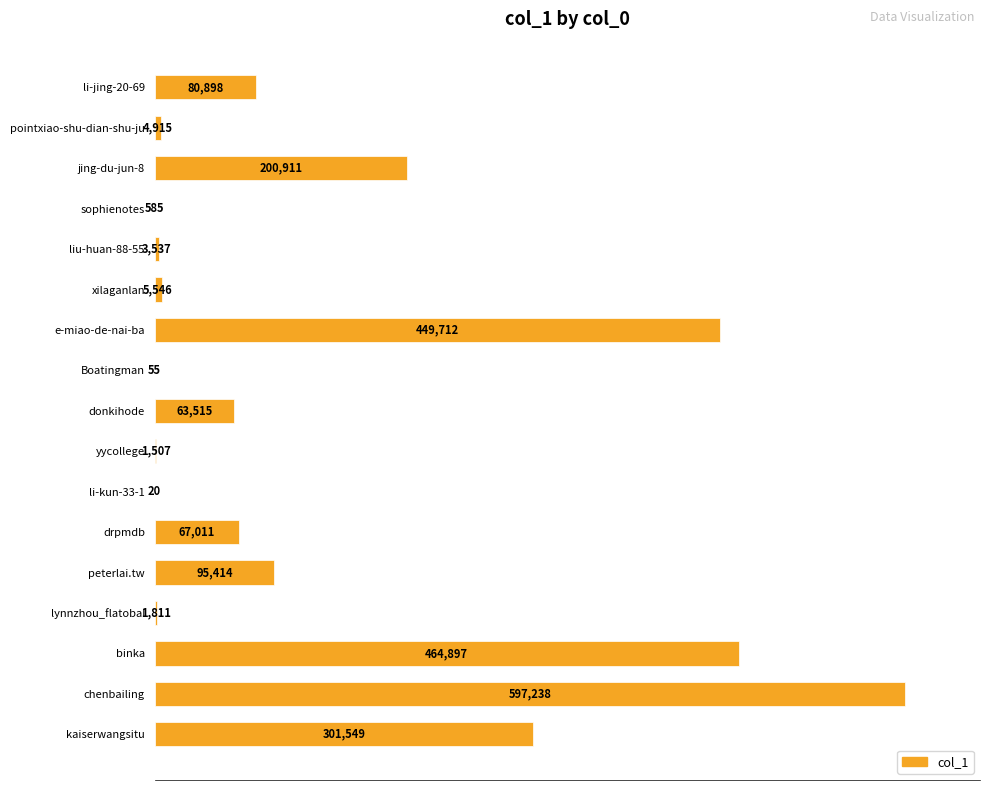

Are the bars horizontal?

Yes